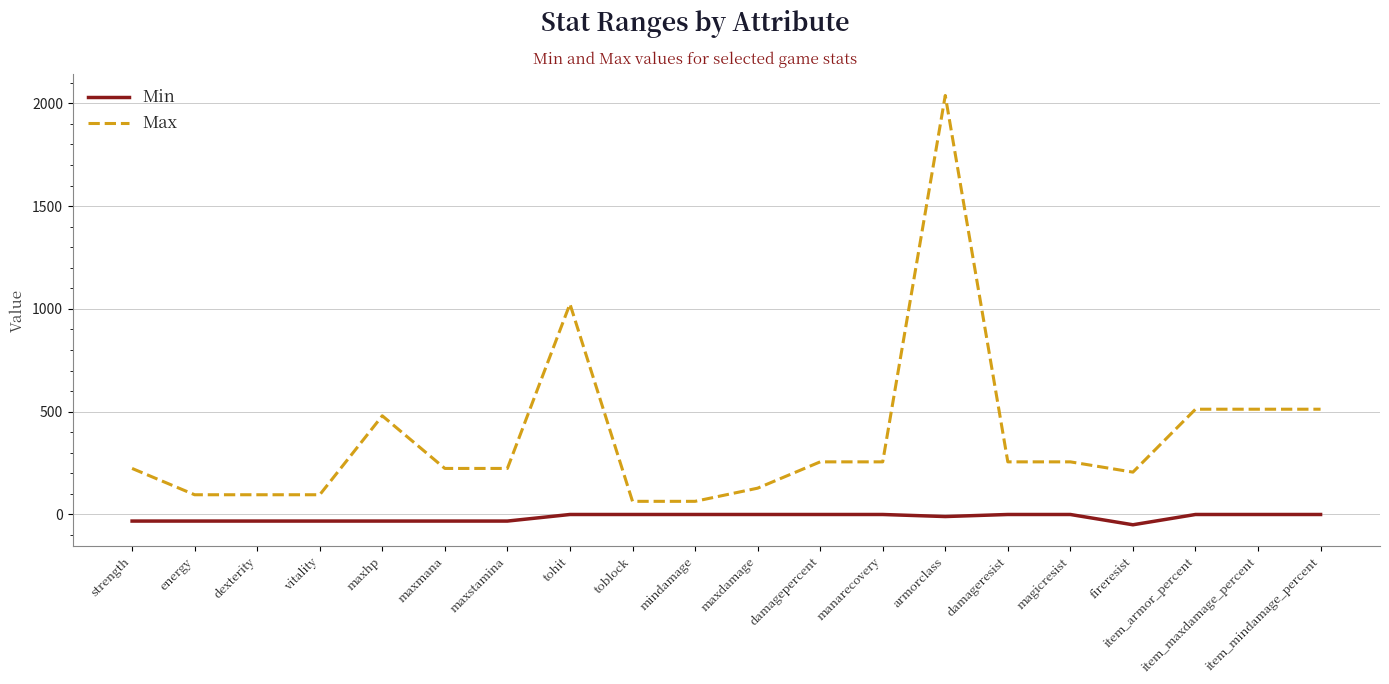

True or false: Max and Min cross at least once.

False